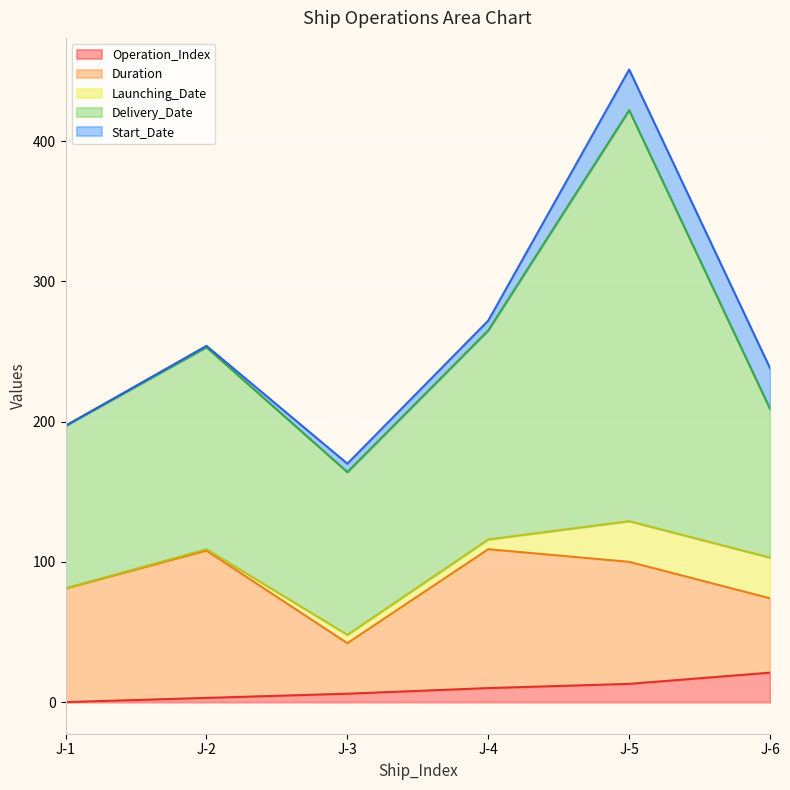

What is the spread (max minus min) of values at J-2?

143